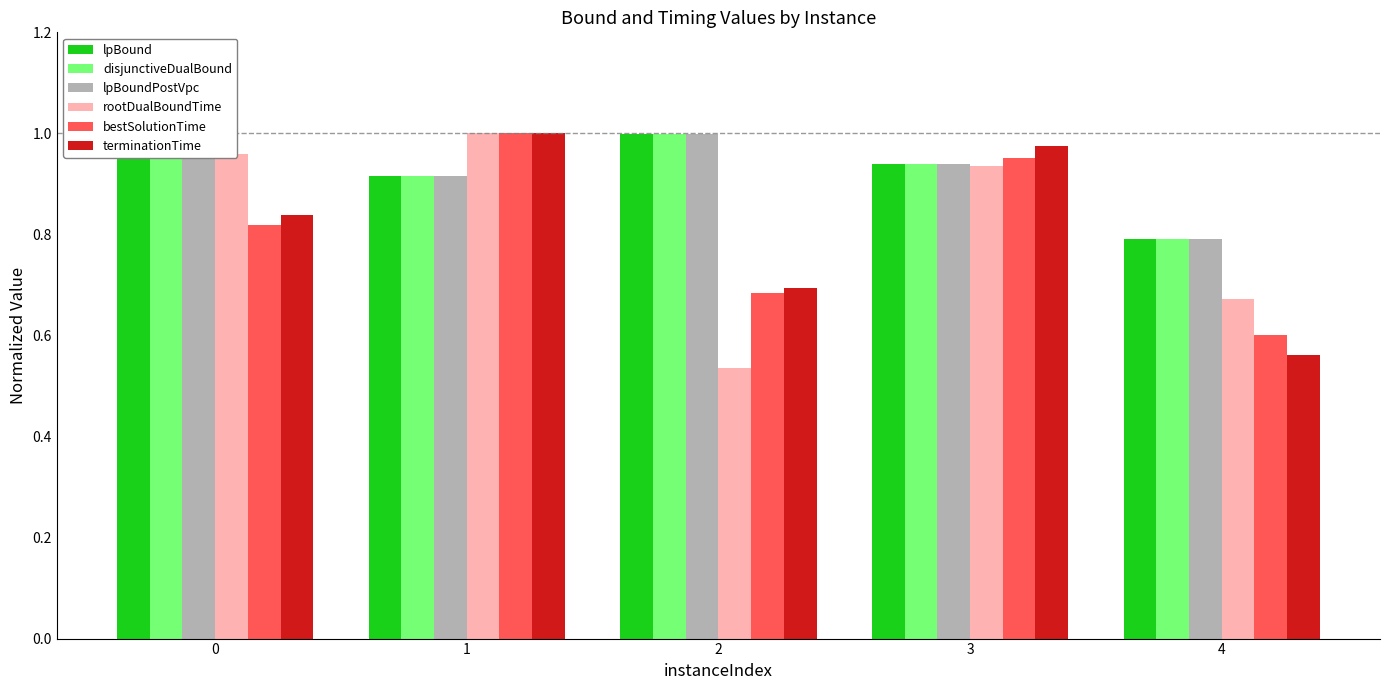

At which label is lpBound closest to 0?

4